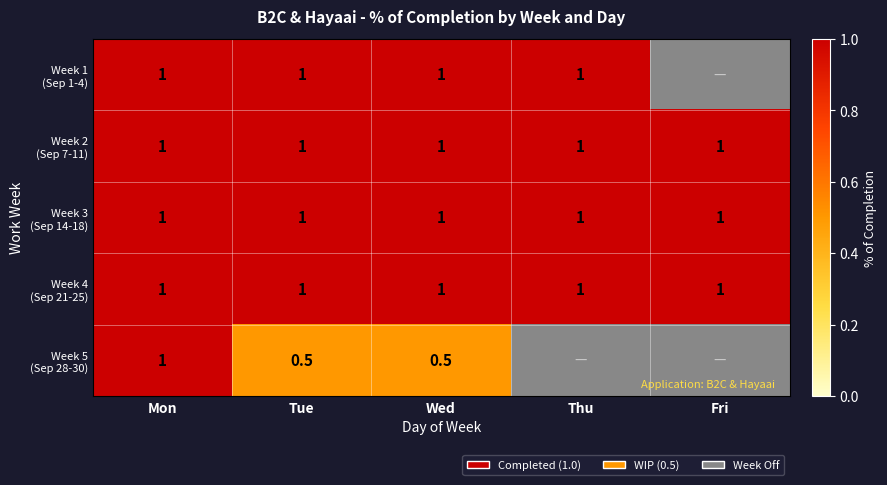

What is the difference between the highest and lowest values at Wed?

0.5